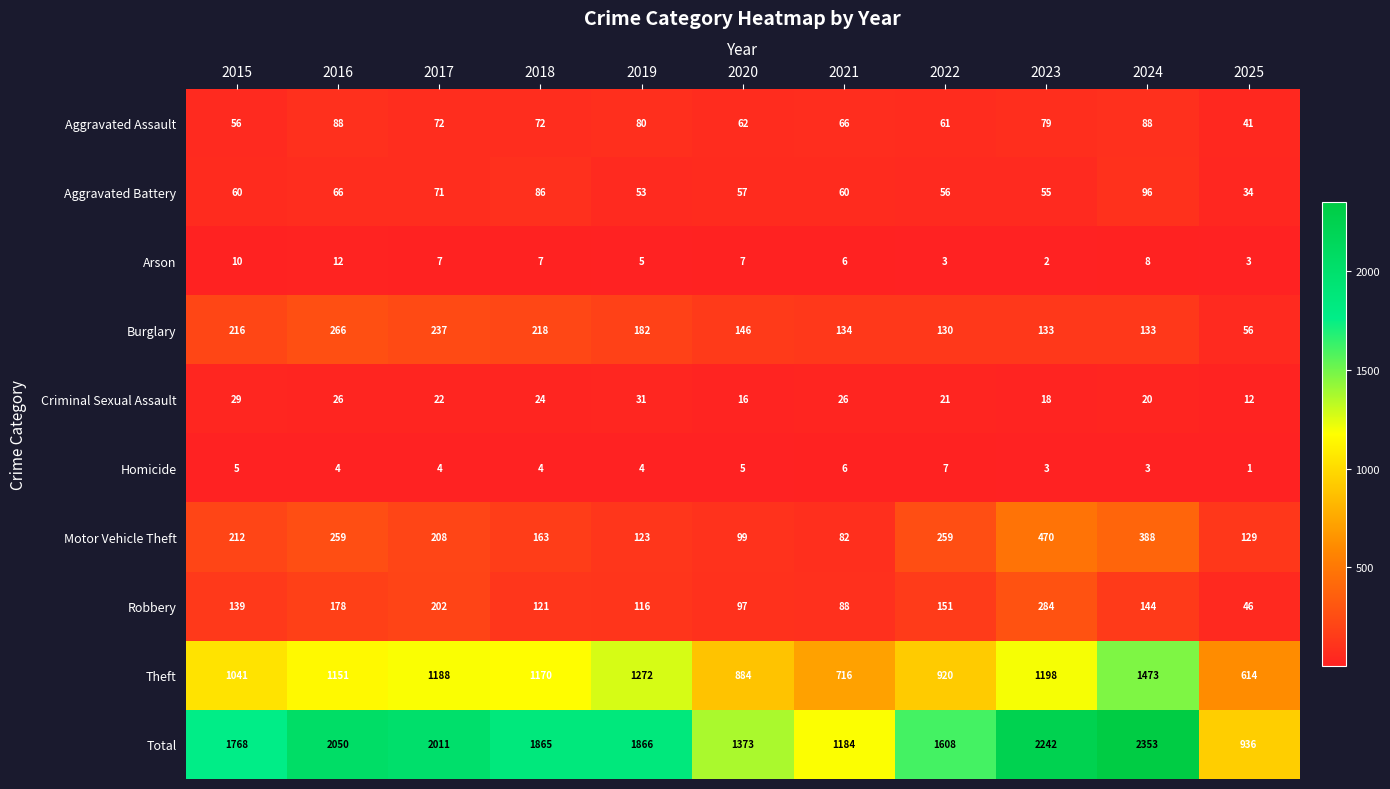

What is the total value across all series at 2024?

4706